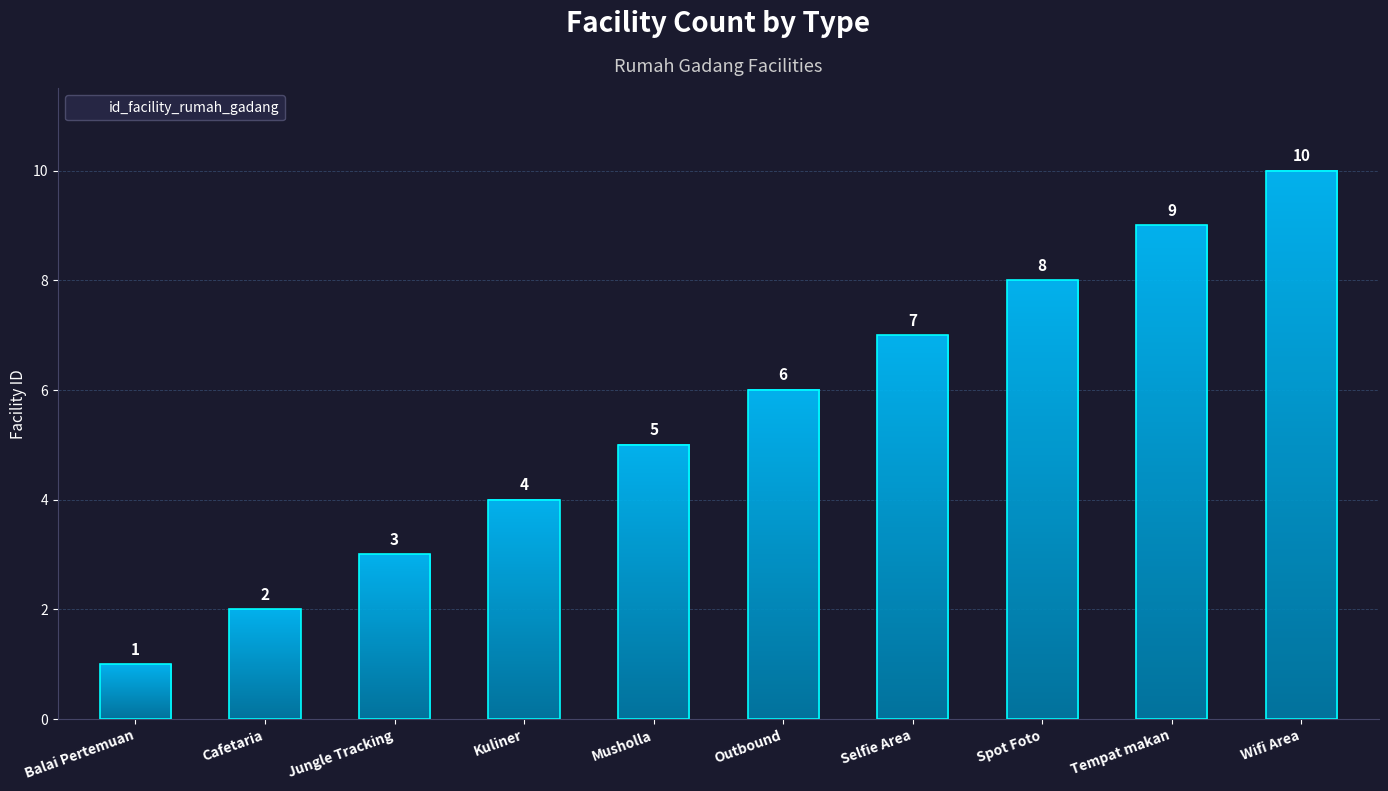

Count the number of data series in this chart.

1